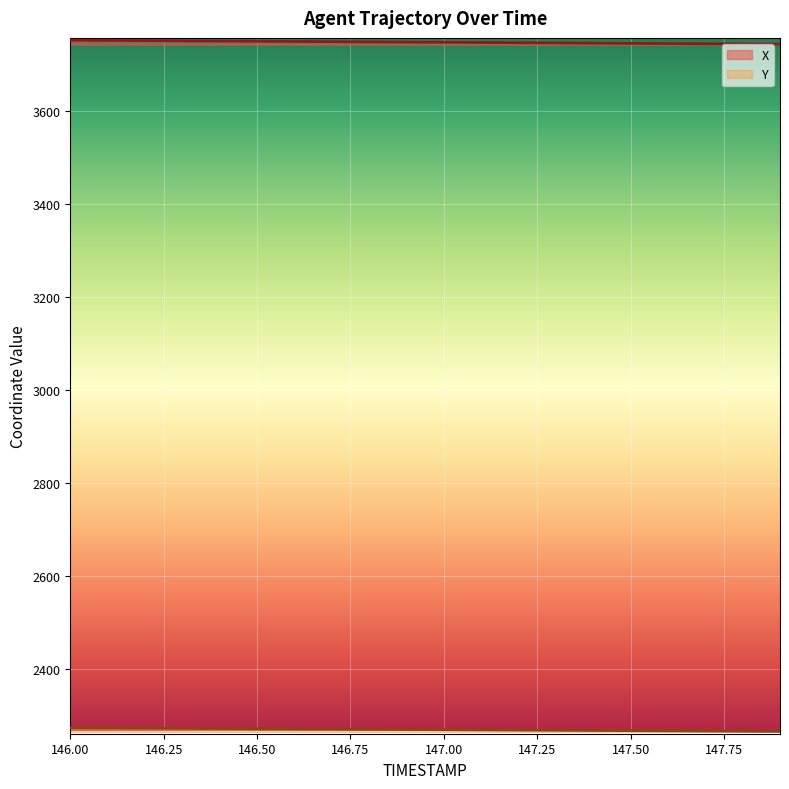

Which has a higher value, 147.9 or 146.1?

146.1